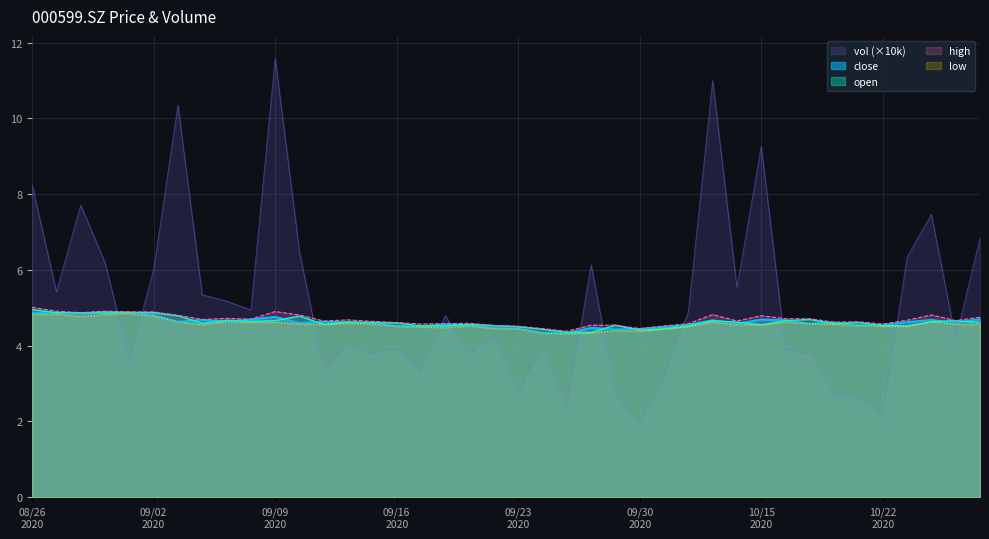

What is the value of the open point at the 9th from the left?

4.7